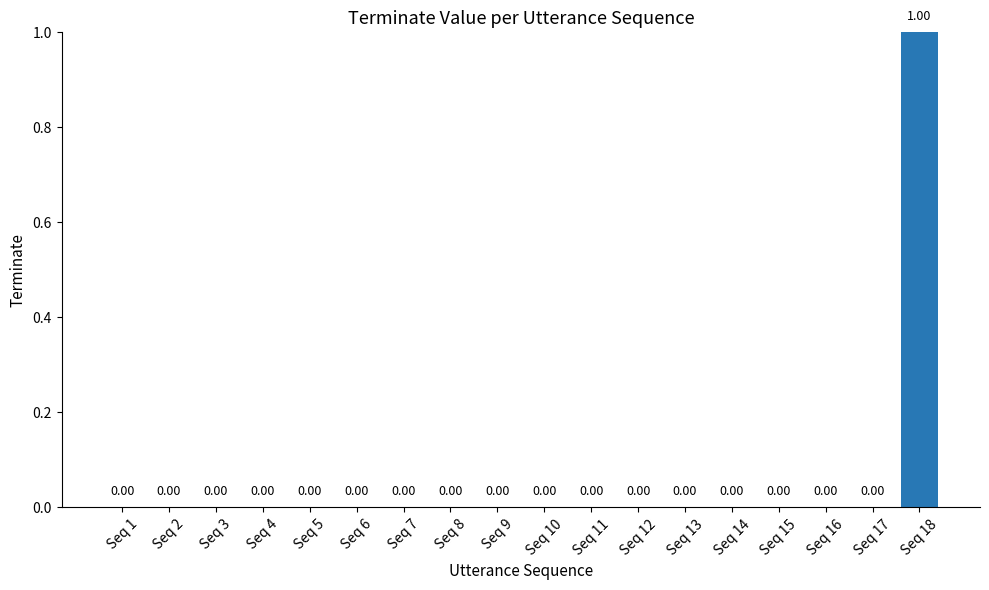

The value at Seq 7 is 0. True or false?

True